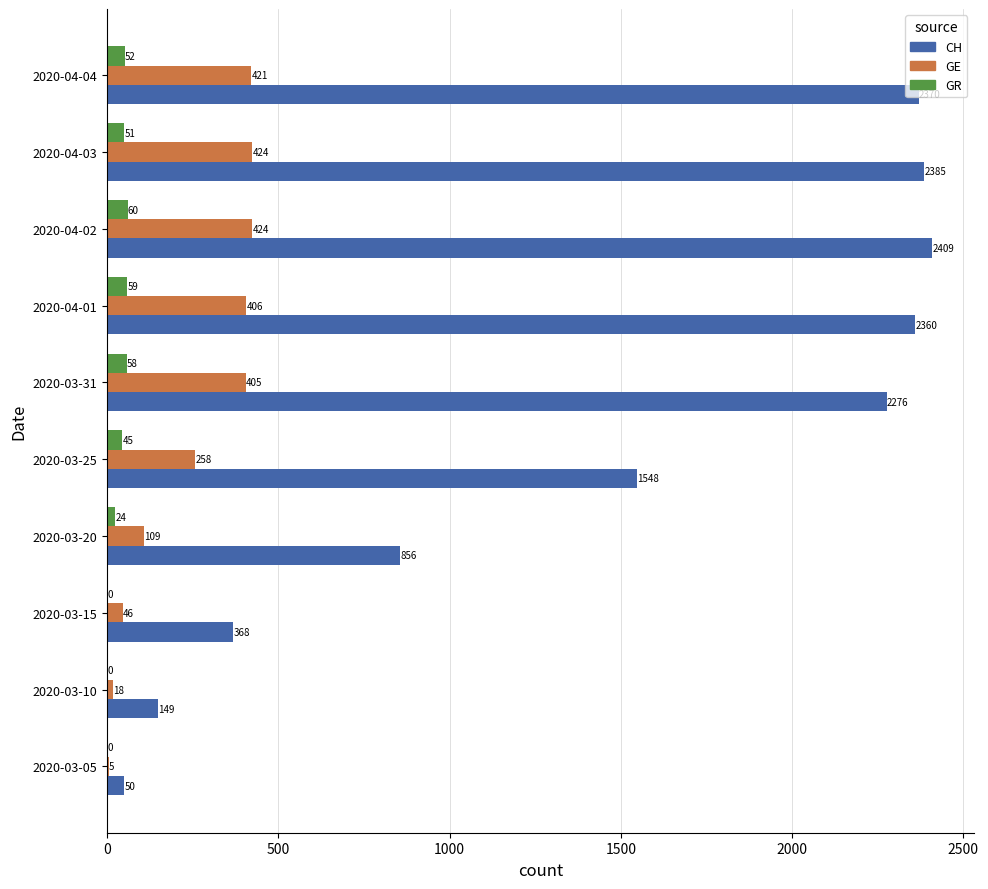

Which series has the largest total across all categories?

CH